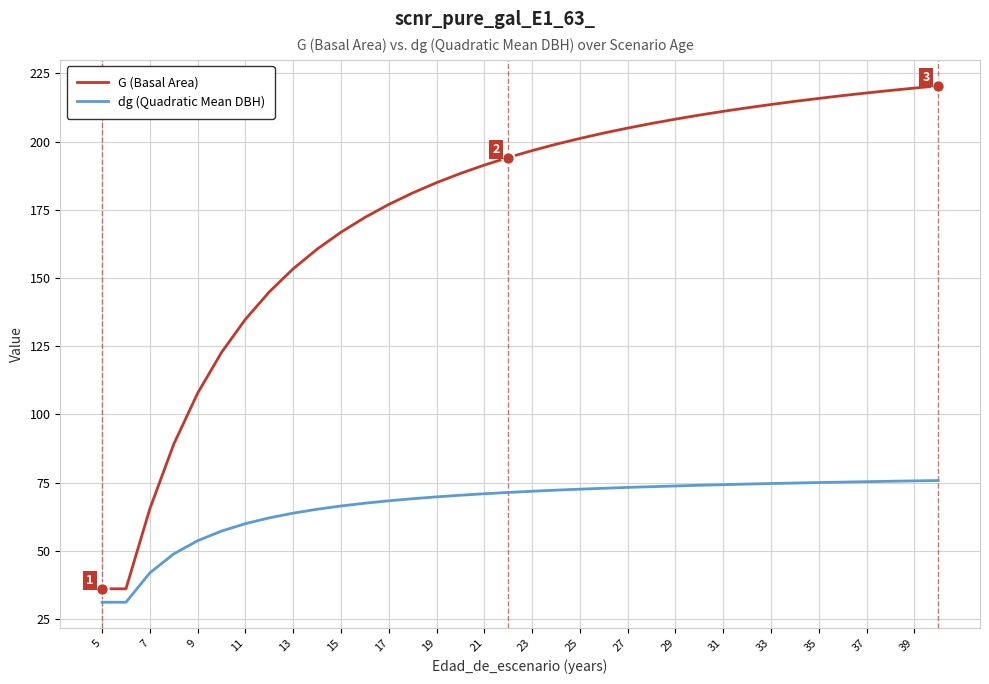

True or false: dg (Quadratic Mean DBH) and G (Basal Area) intersect in this chart.

False